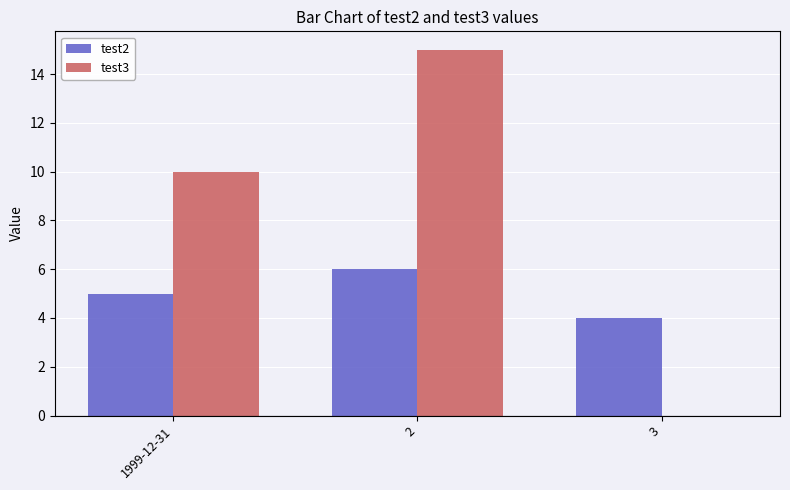

Between 1999-12-31 and 2, which series saw the biggest shift?

test3